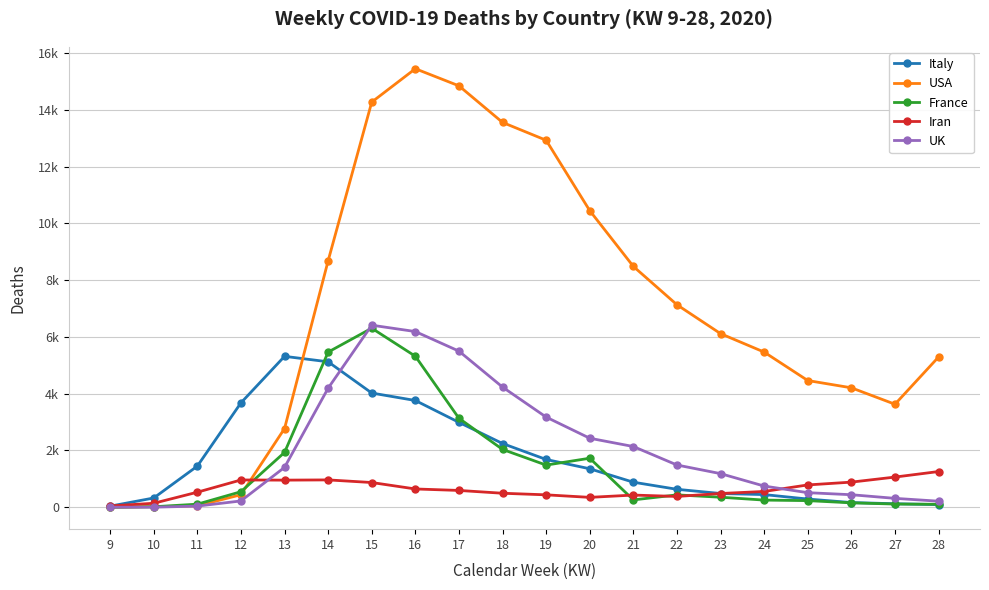

Is this an area chart (filled region under the line)?

No